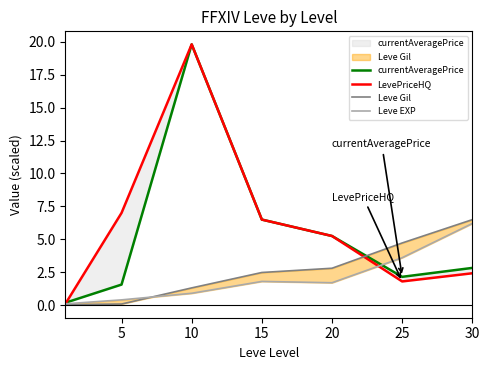

Rank the series by their maximum value, from highest to lowest.

currentAveragePrice, LevePriceHQ, Leve Gil, Leve EXP